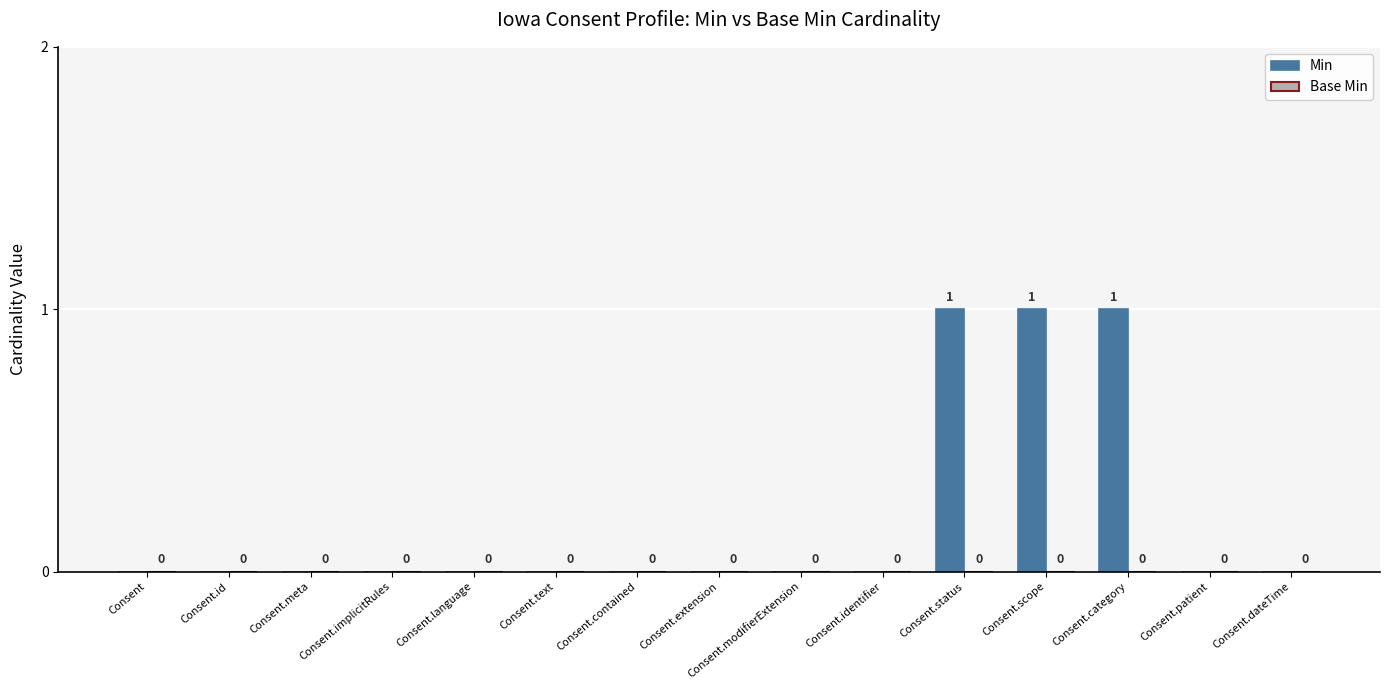

How many values are between 0 and 1?

15